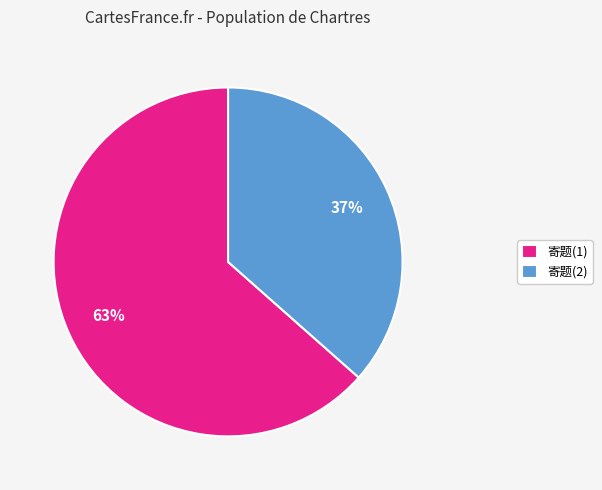

Does any single category account for the majority?

Yes